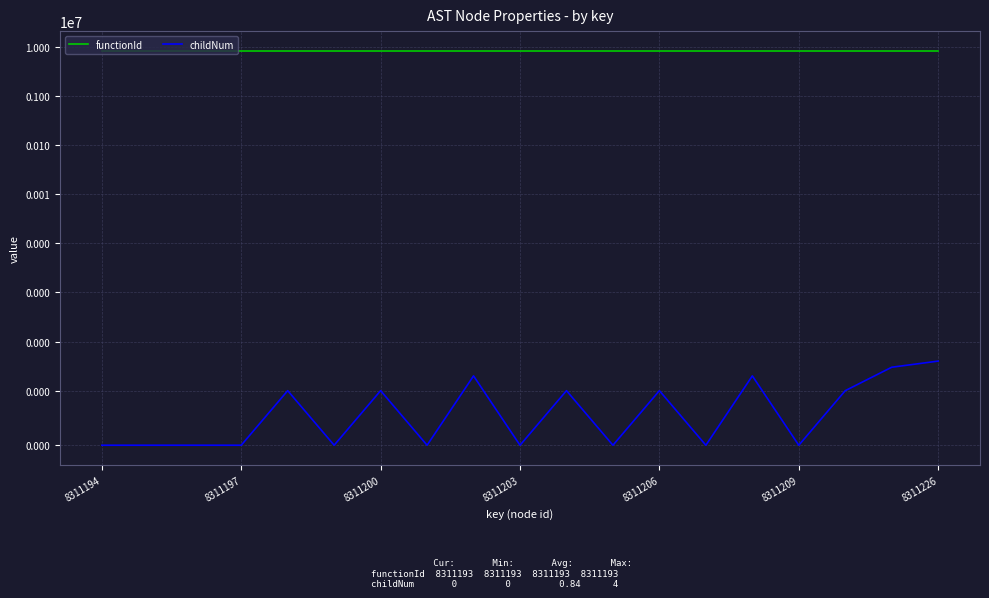

Rank the series by their average value, from highest to lowest.

functionId, childNum